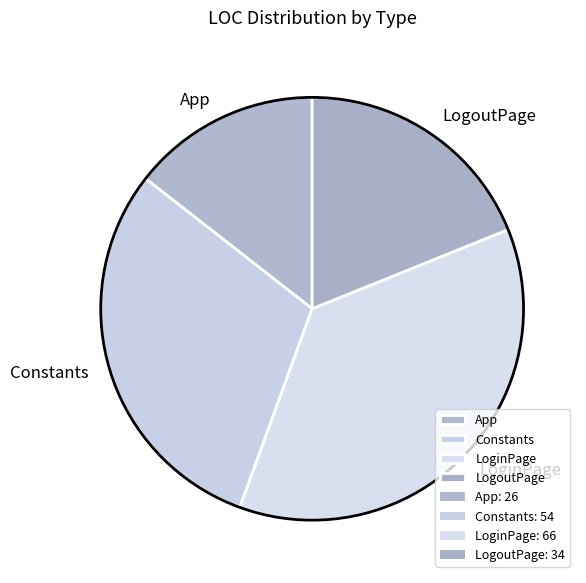

Which category has the biggest portion of the pie?

LoginPage